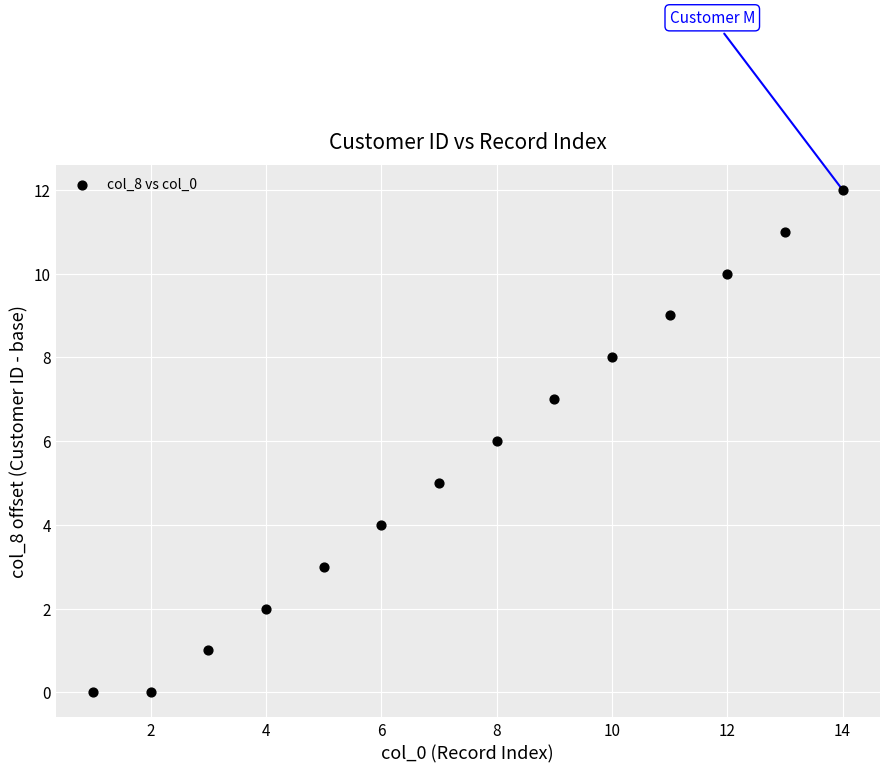

What is the range of Y values (max minus min)?

12